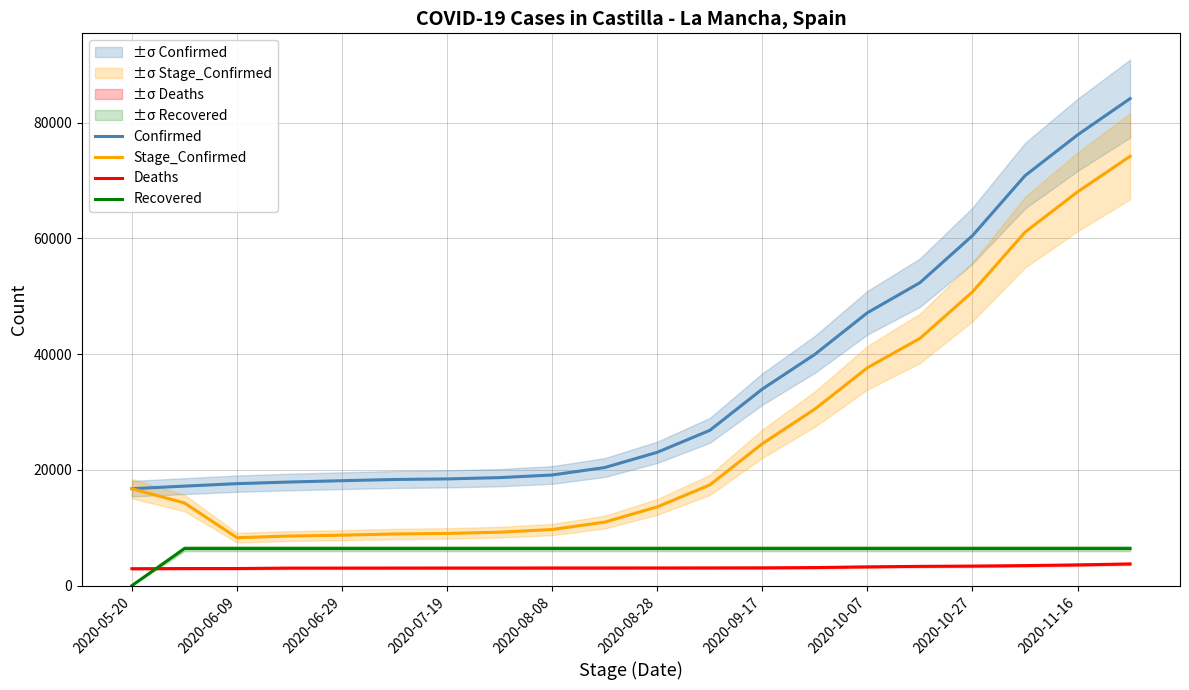

What is the lowest value of the Stage_Confirmed series?

8272